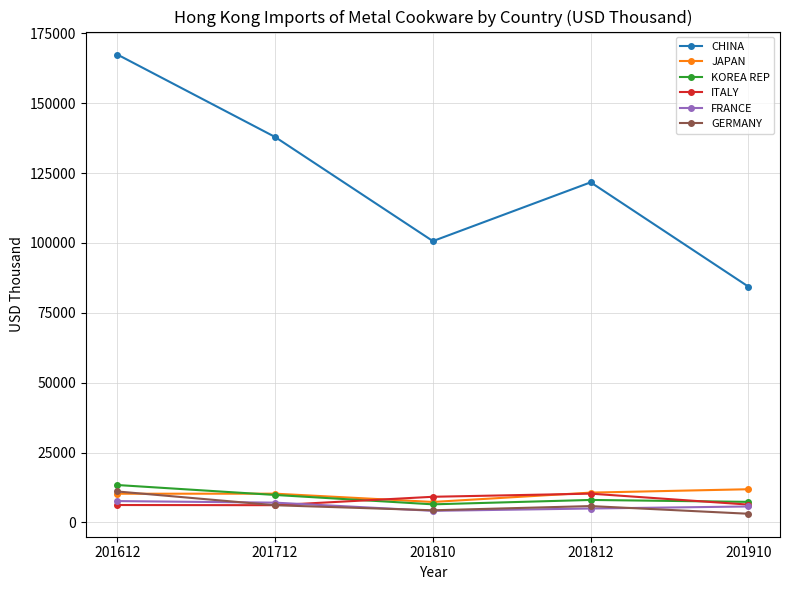

The FRANCE series shows 7617.8 at 201612. True or false?

True